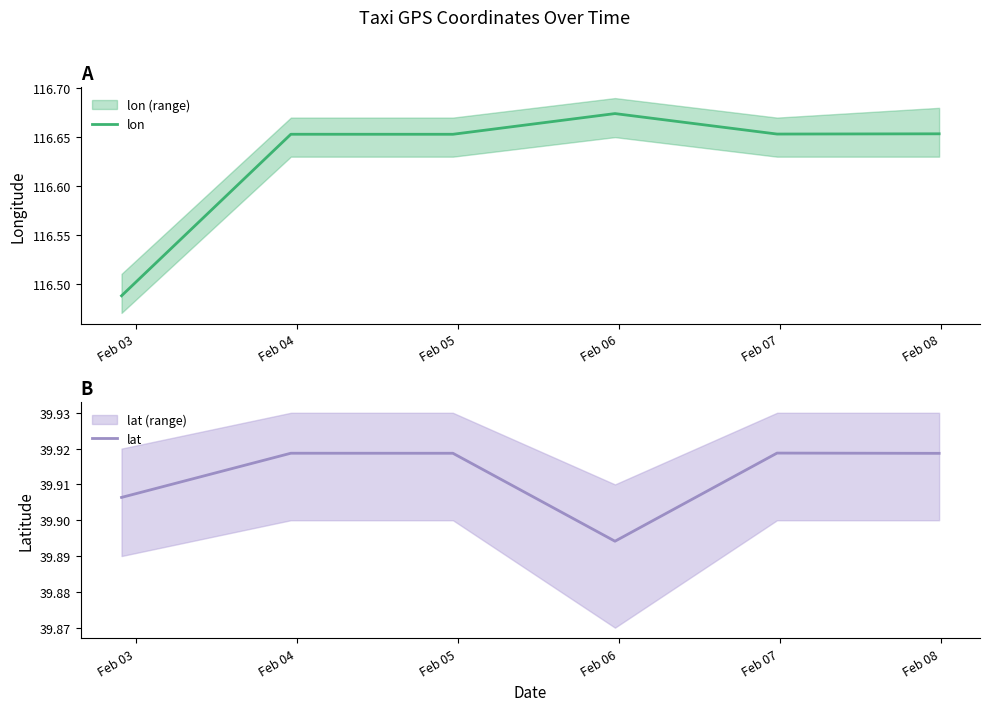

Count the number of categories in the chart.

6